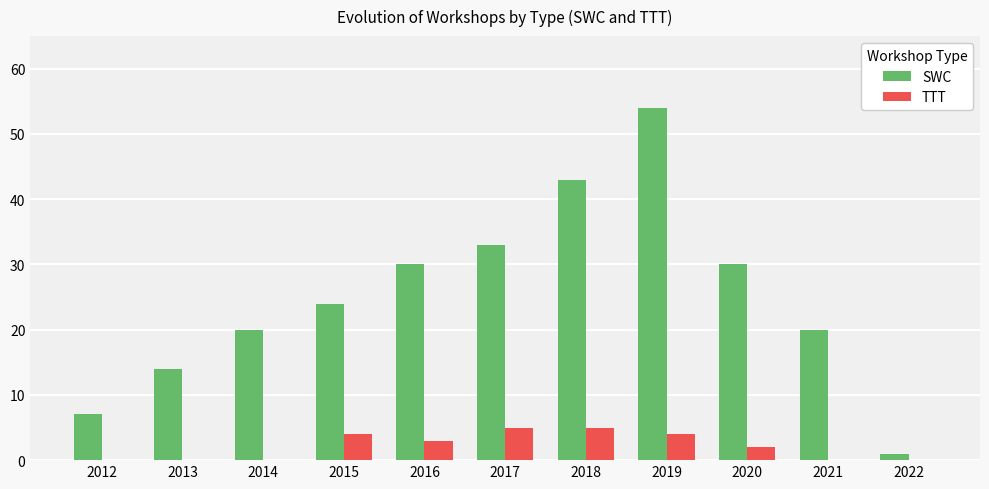

What is the sum of the TTT values at 2020 and 2021?

2